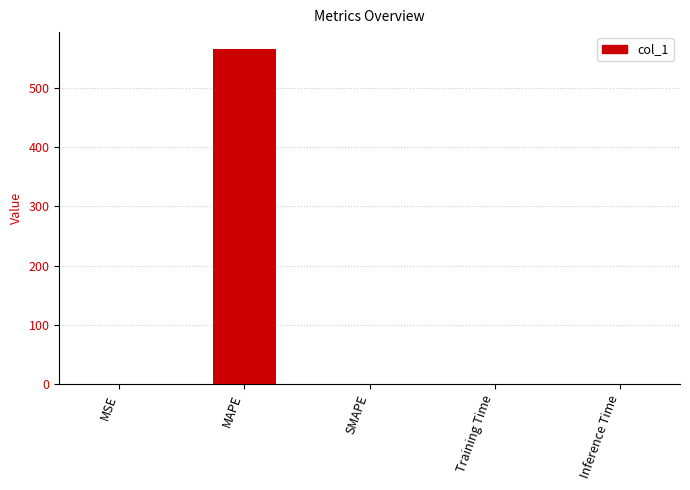

What is the greatest value displayed?

565.5